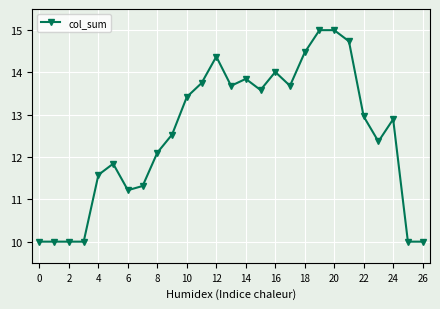

True or false: there are more than 0 points higher than both neighbors.

True